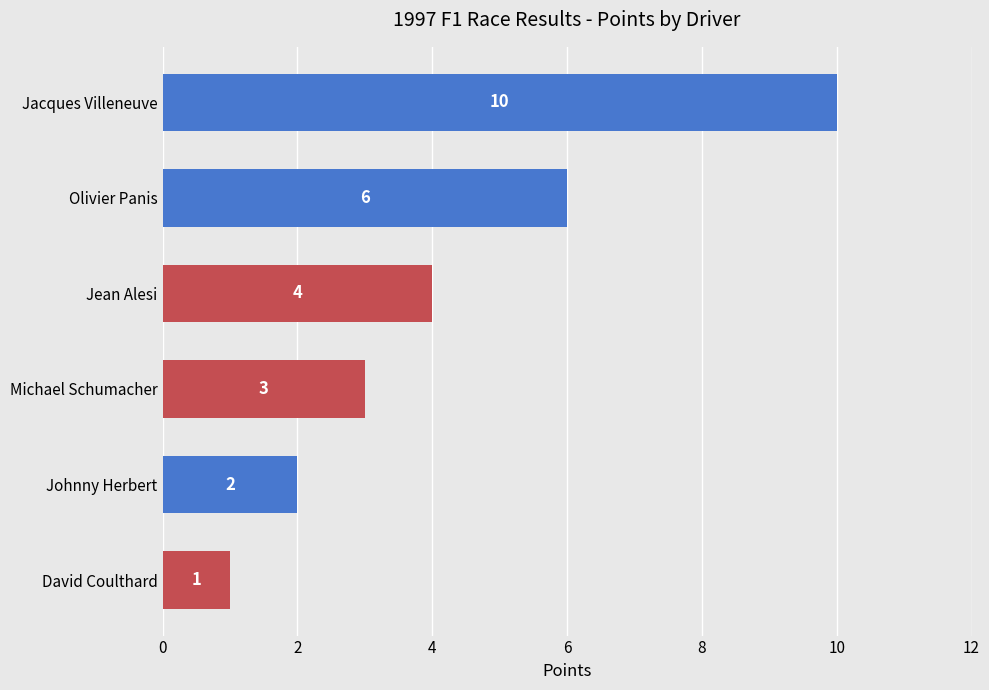

What is the difference between the second highest and minimum values?

5